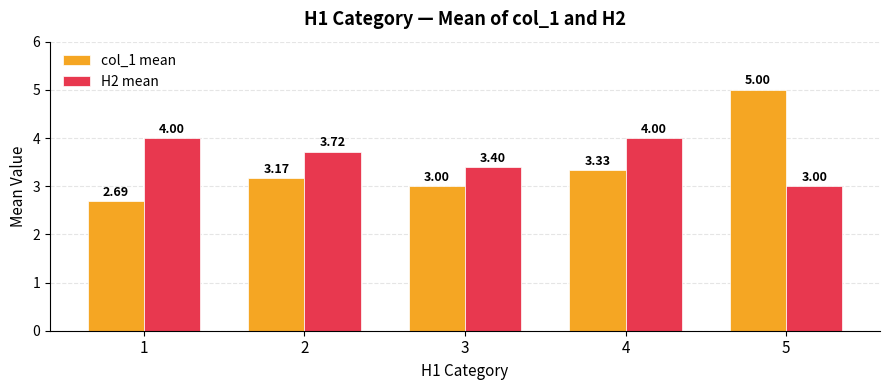

Is it true that col_1 mean equals 3.0 at 3?

True